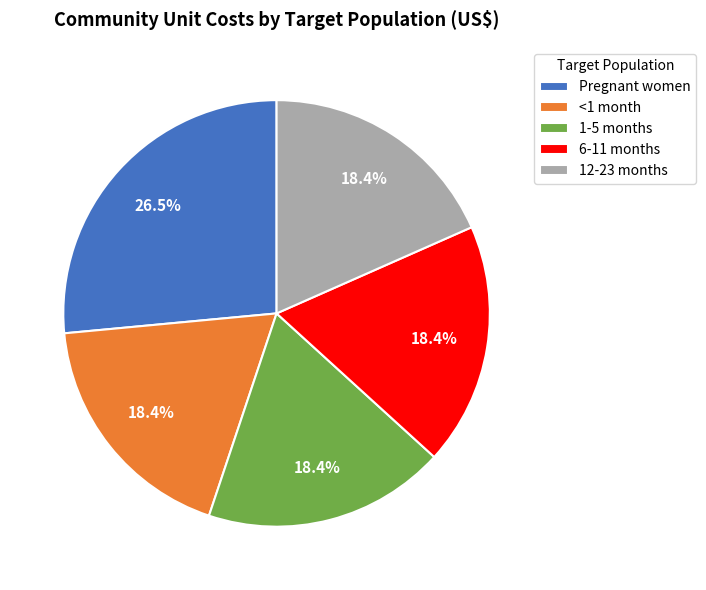

To the nearest percent, what portion does <1 month represent?

18%